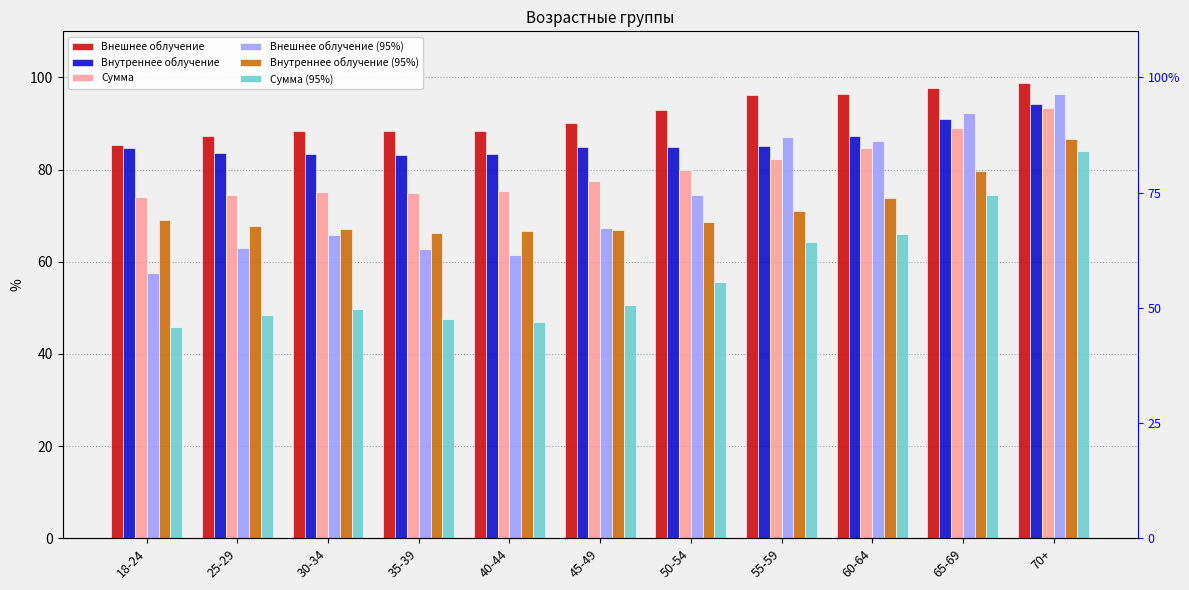

How many groups of bars are there?

11